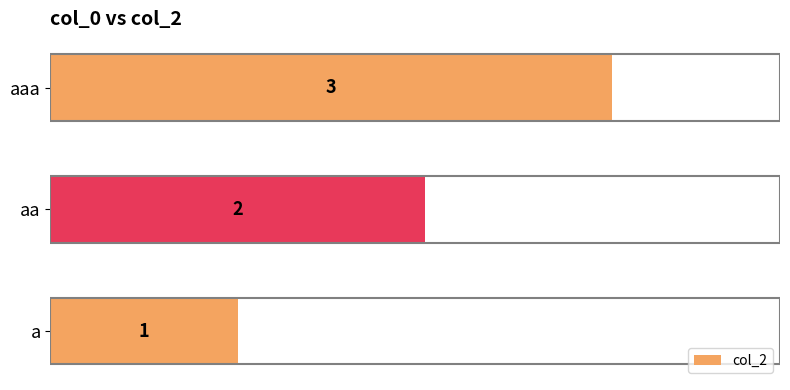

The chart shows a value of 2 at a. True or false?

False